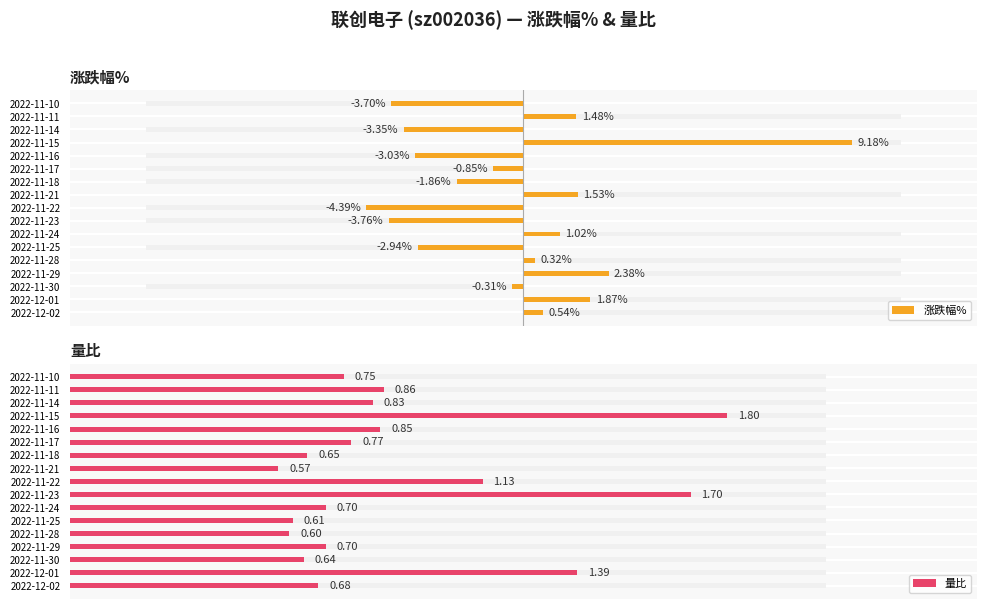

What is the difference between the maximum and minimum values in the 涨跌幅% series?

13.6